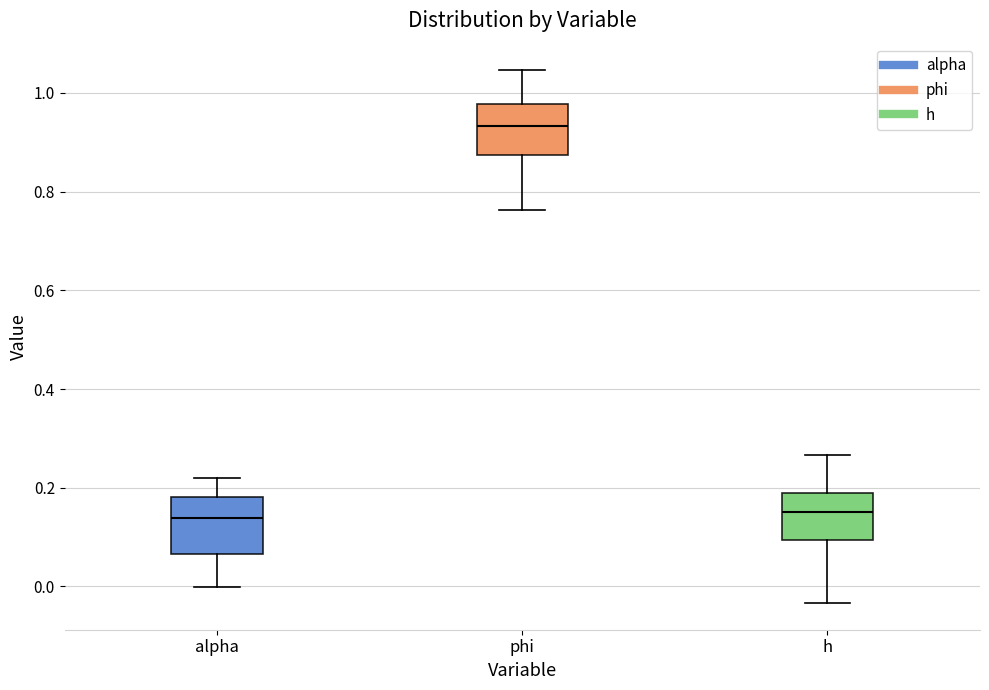

Where does the upper whisker of the box for phi end on the y-axis? The values are not printed on the chart, so give them approximately, as read against the axis.

1.04